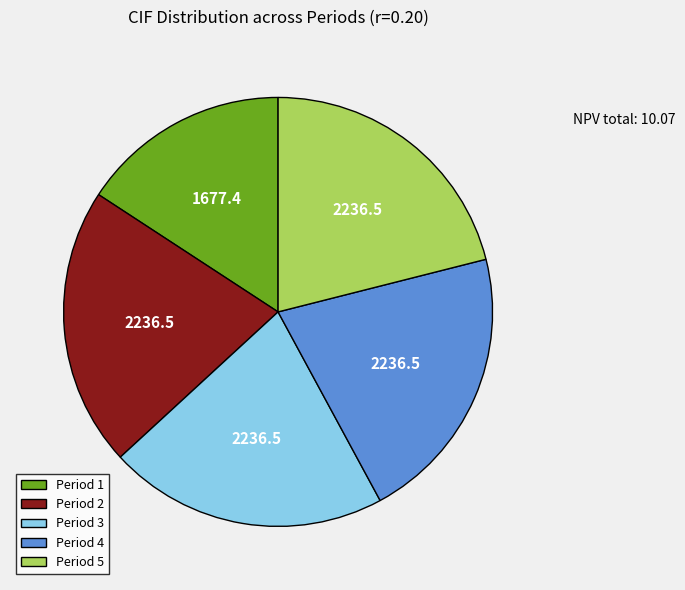

Combined, do Period 2 and Period 5 account for over 50%?

No